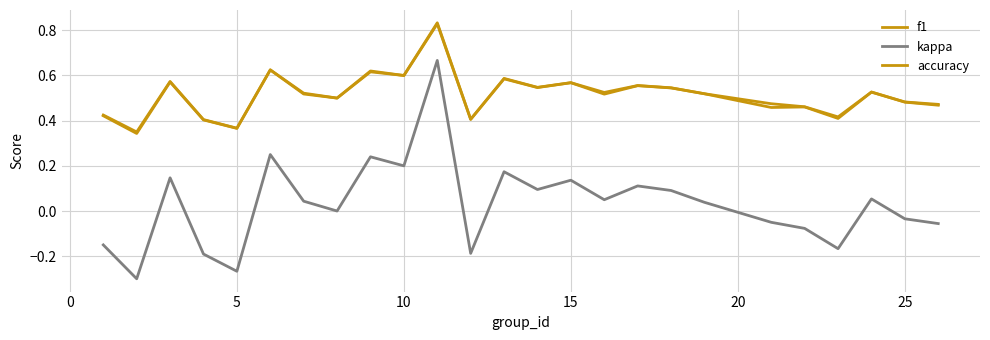

True or false: accuracy and kappa cross at least once.

False